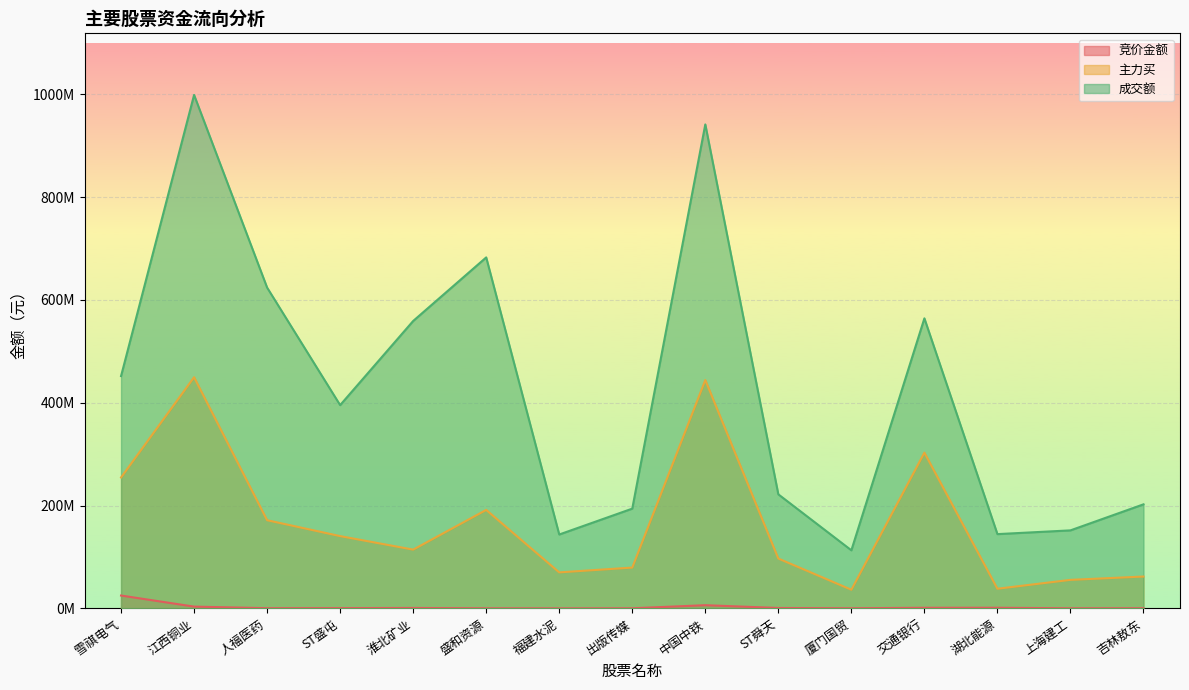

Is the value of 主力买 at 人福医药 greater than the value of 成交额 at 交通银行?

No